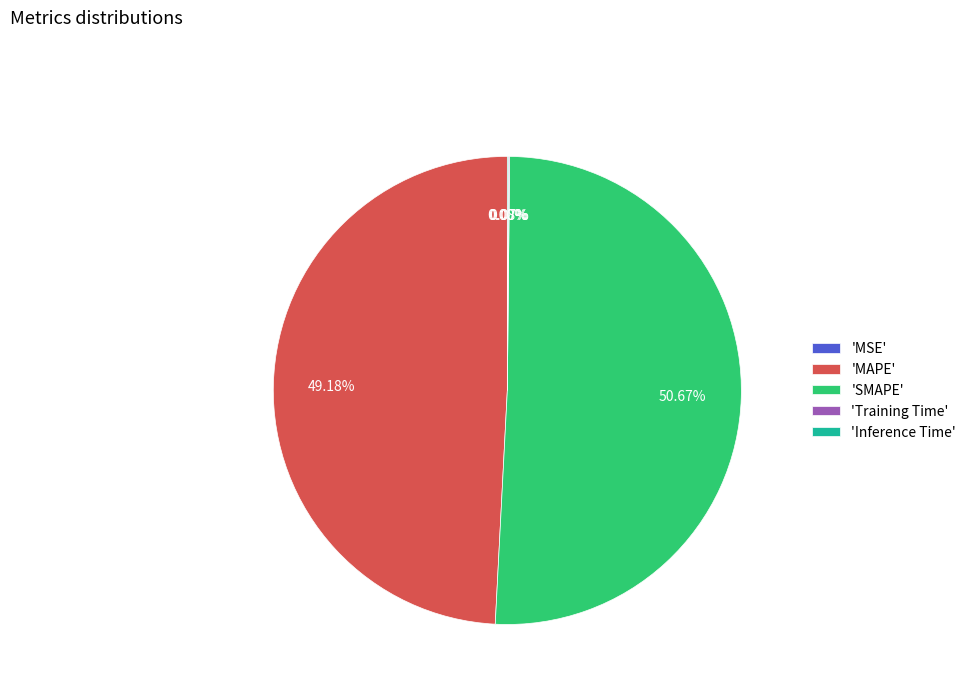

Approximately how many times larger is the value at 'SMAPE' compared to 'MAPE'?

1.0